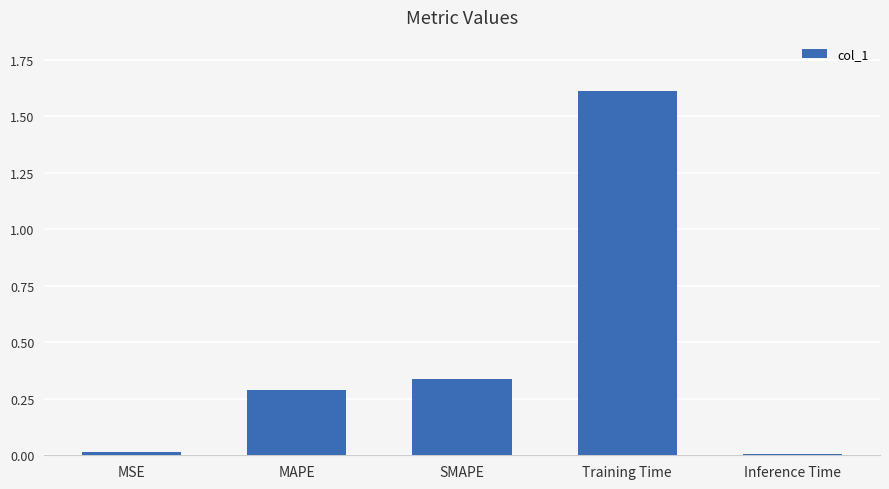

The value at Inference Time is 0.0. True or false?

True